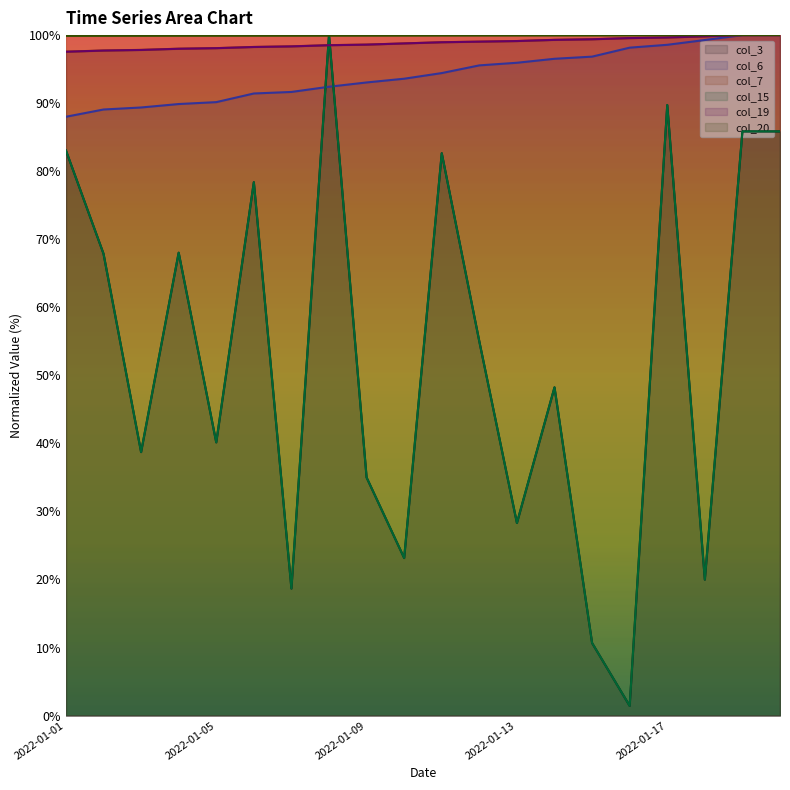

What is the spread (max minus min) of values at 2022-01-08?

7.6